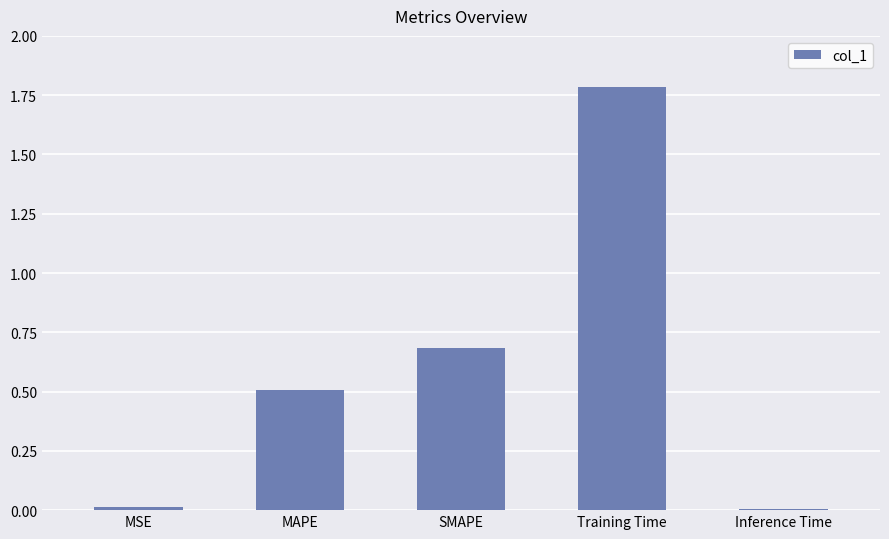

The chart shows a value of 0.5 at Training Time. True or false?

False